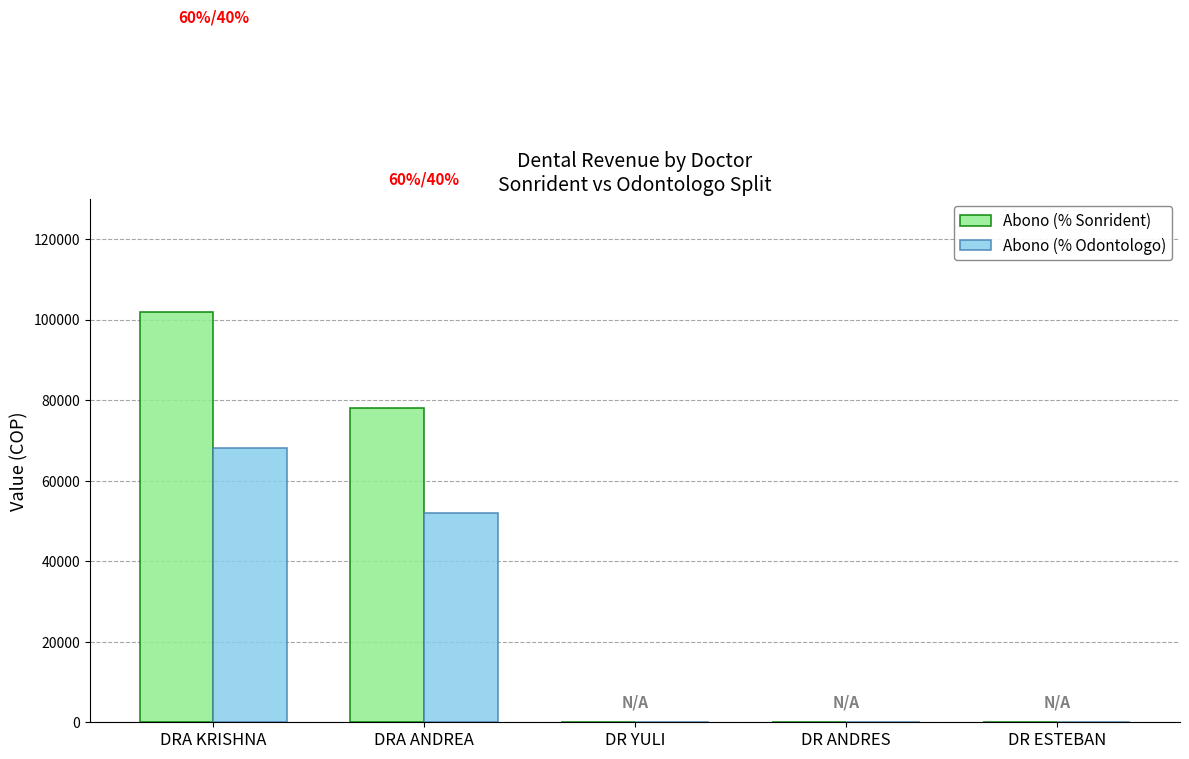

True or false: Abono (% Odontologo) has a value of 68000 at DRA KRISHNA.

True